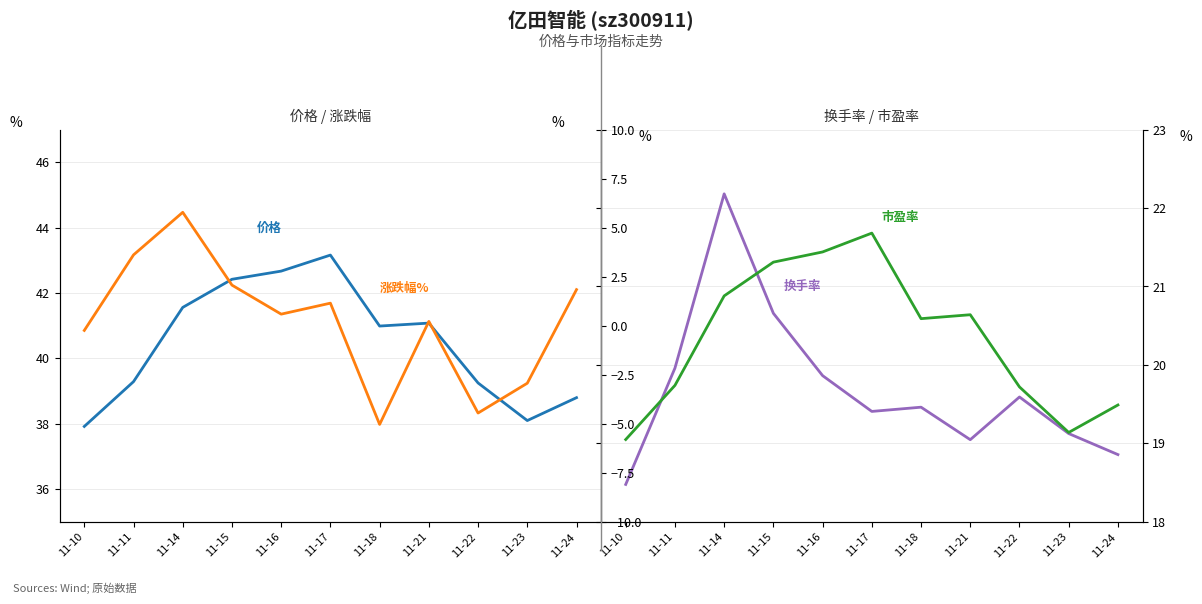

What is the value of the 涨跌幅% point at the 8th from the left?

0.2